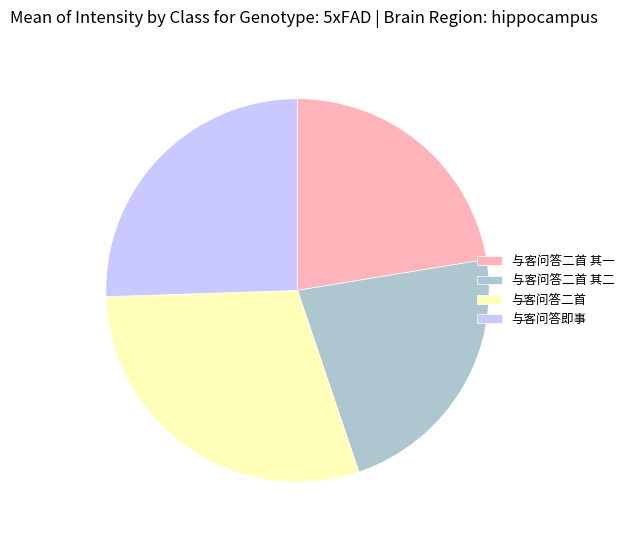

What is the largest slice in the pie chart?

与客问答二首